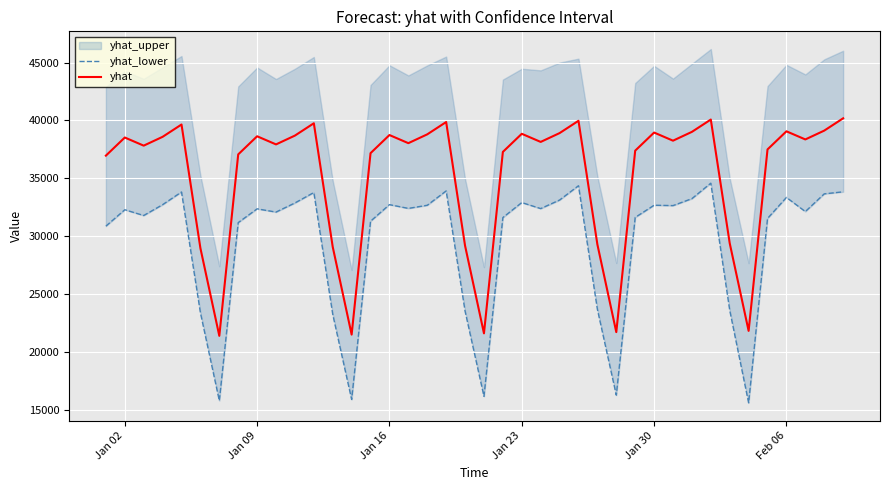

What is the highest value of the yhat series?

40177.1